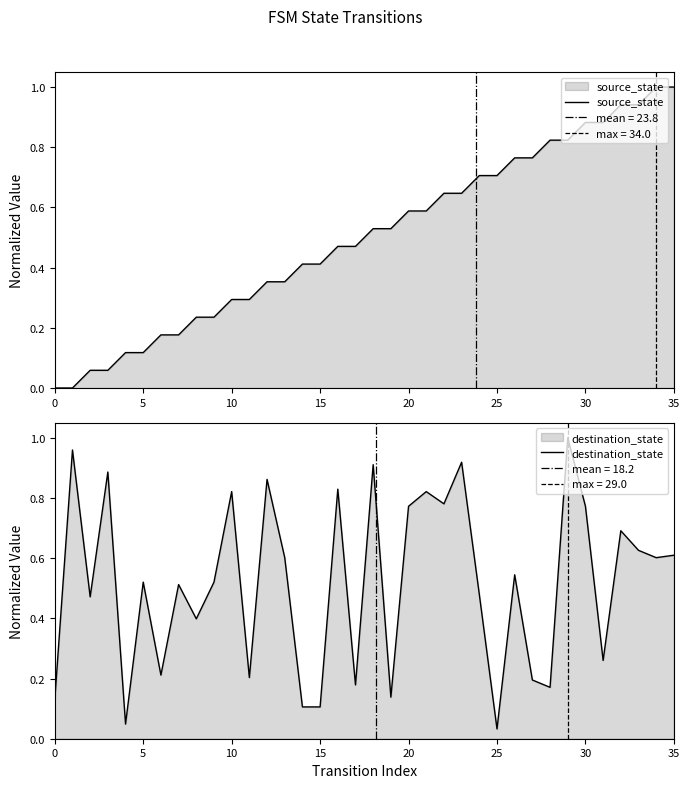

The value of source_state at 30 is 1.5. True or false?

False